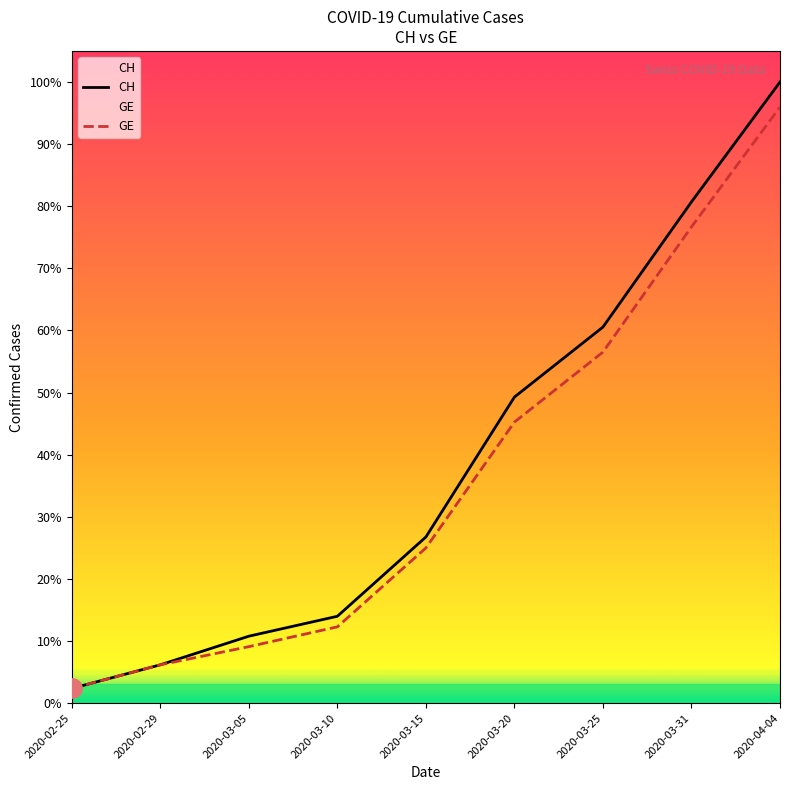

What are all the series names shown in the legend?

CH, GE